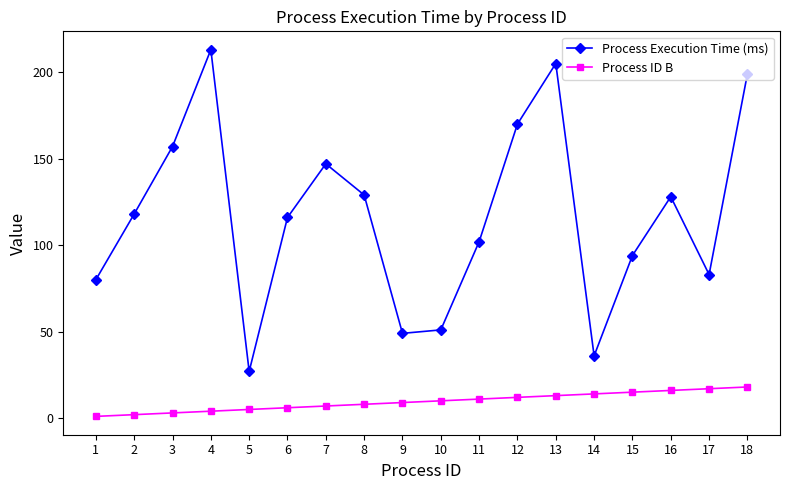

What is the greatest value displayed?

213